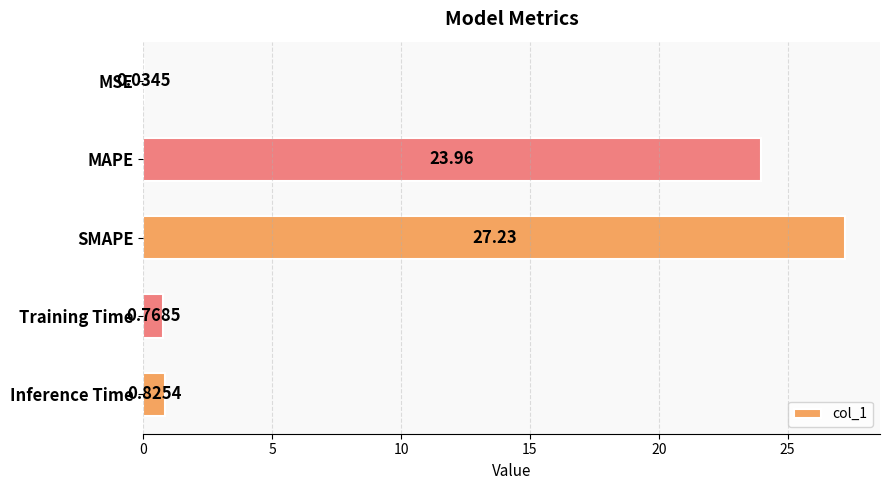

Are the bars horizontal?

Yes